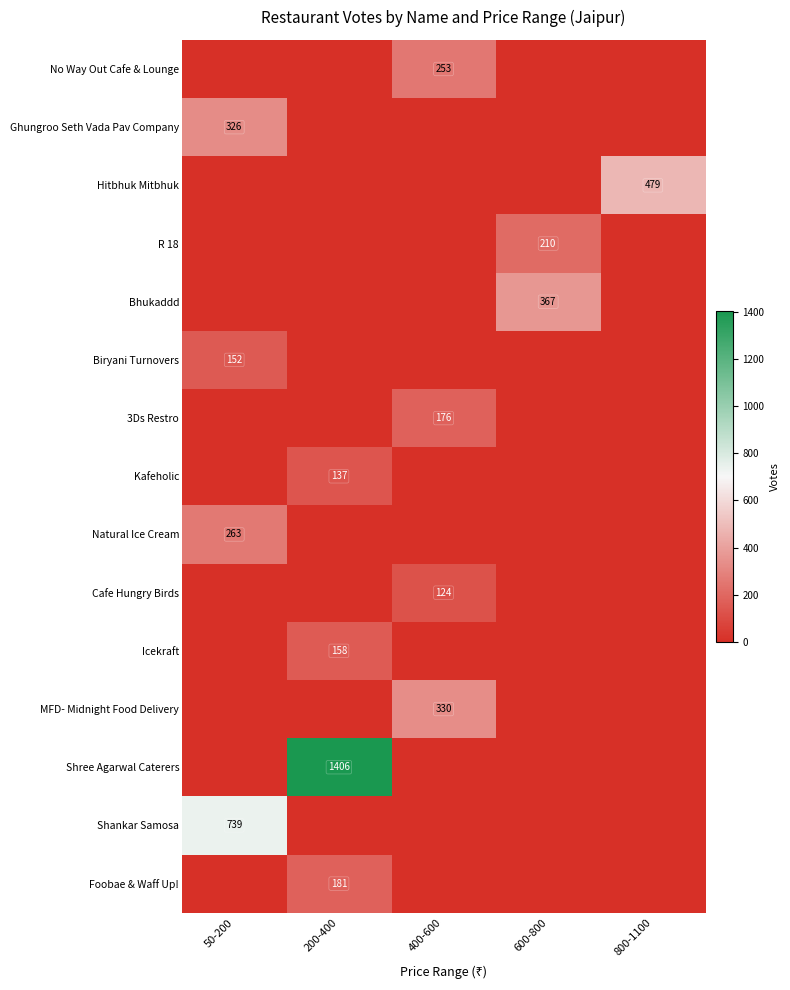

At which category does the chart reach its minimum across all series?

50-200